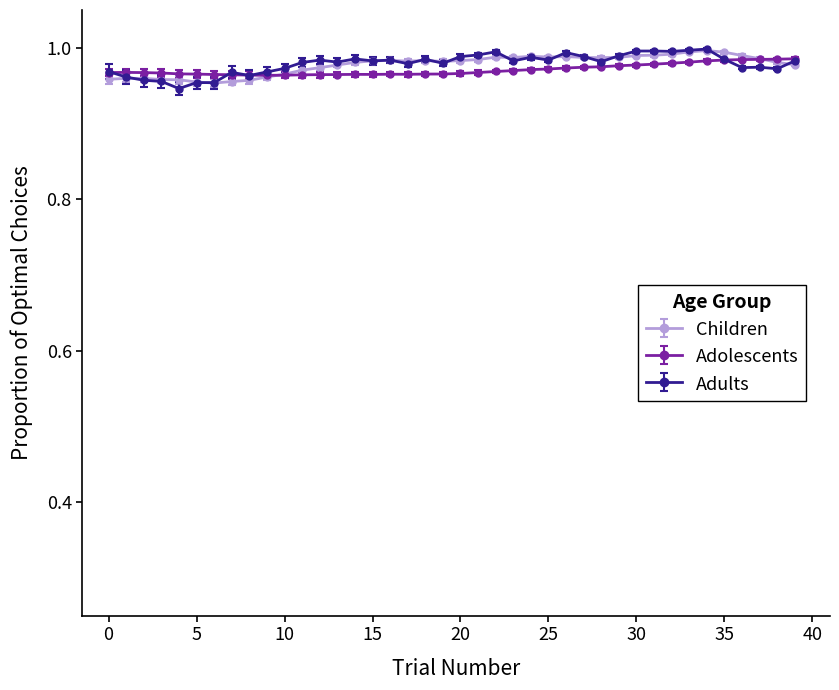

How many series are shown in this chart?

3